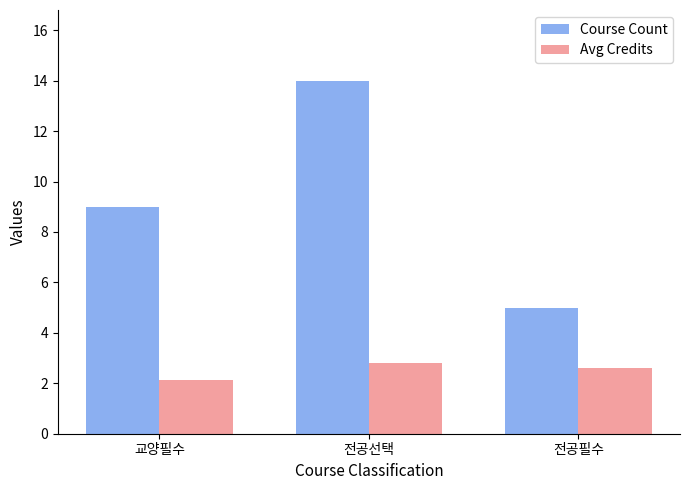

How many bars are there in each group?

2